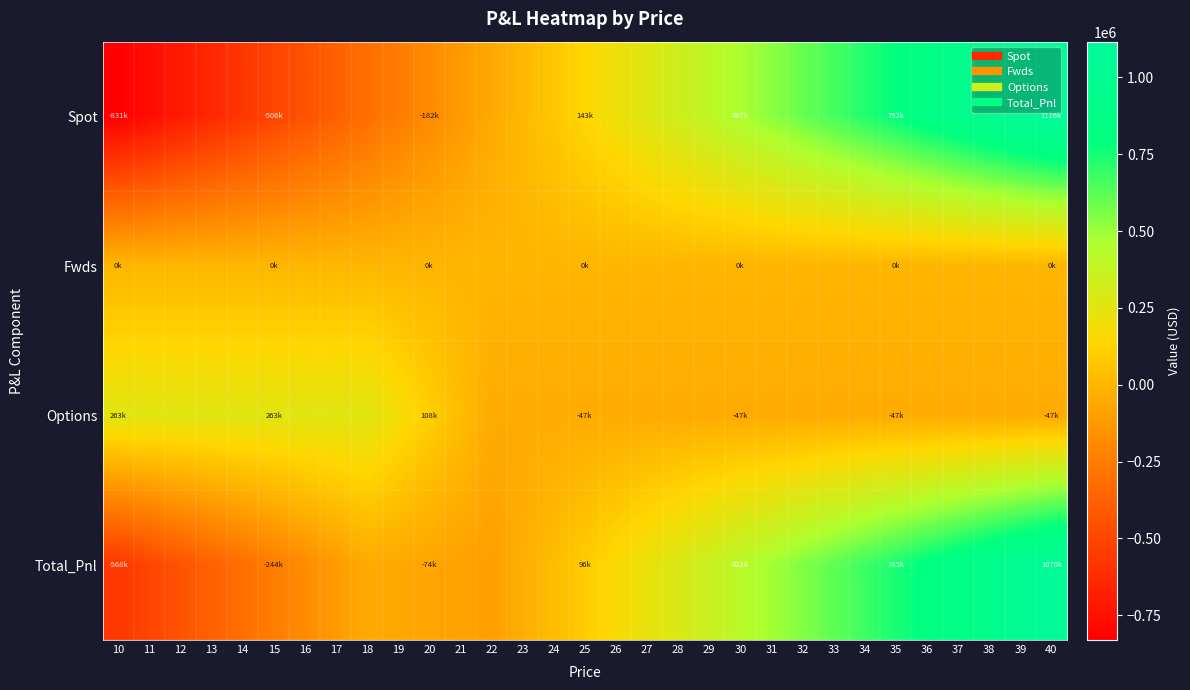

What is the minimum value shown in the chart?

-830719.3